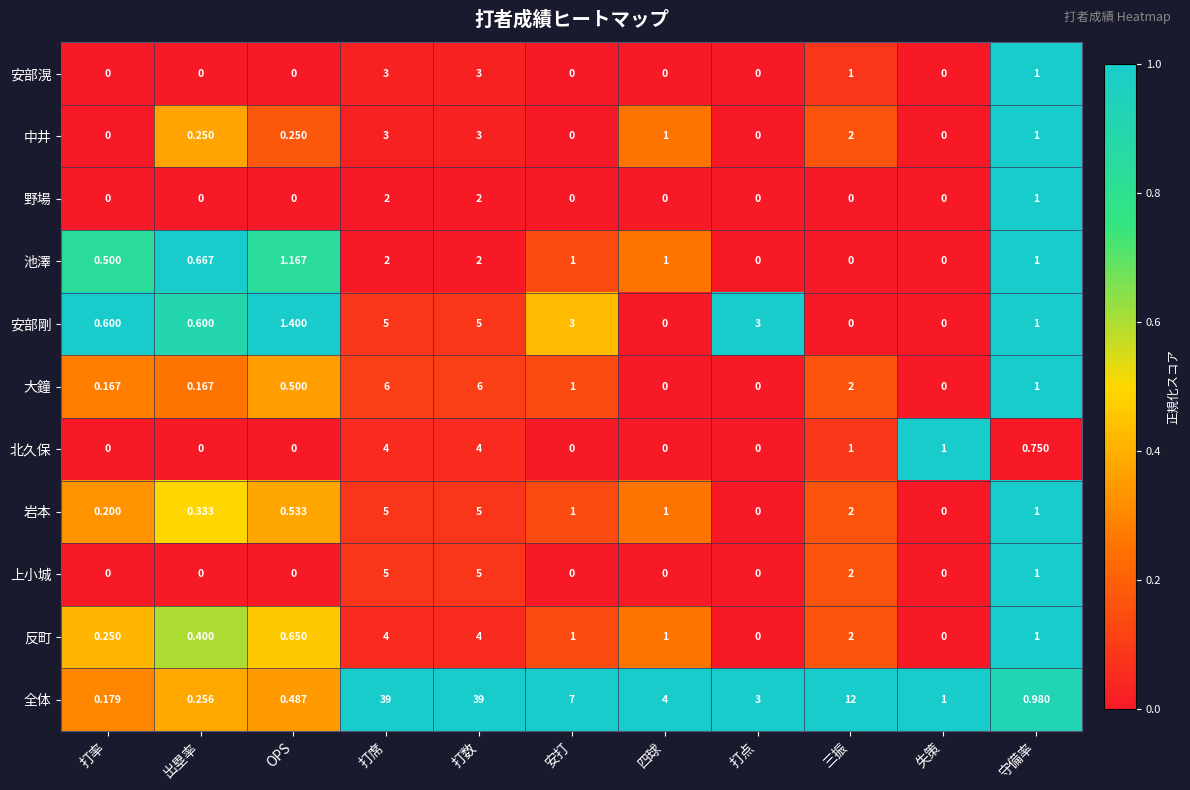

Which series has the widest spread of values?

全体